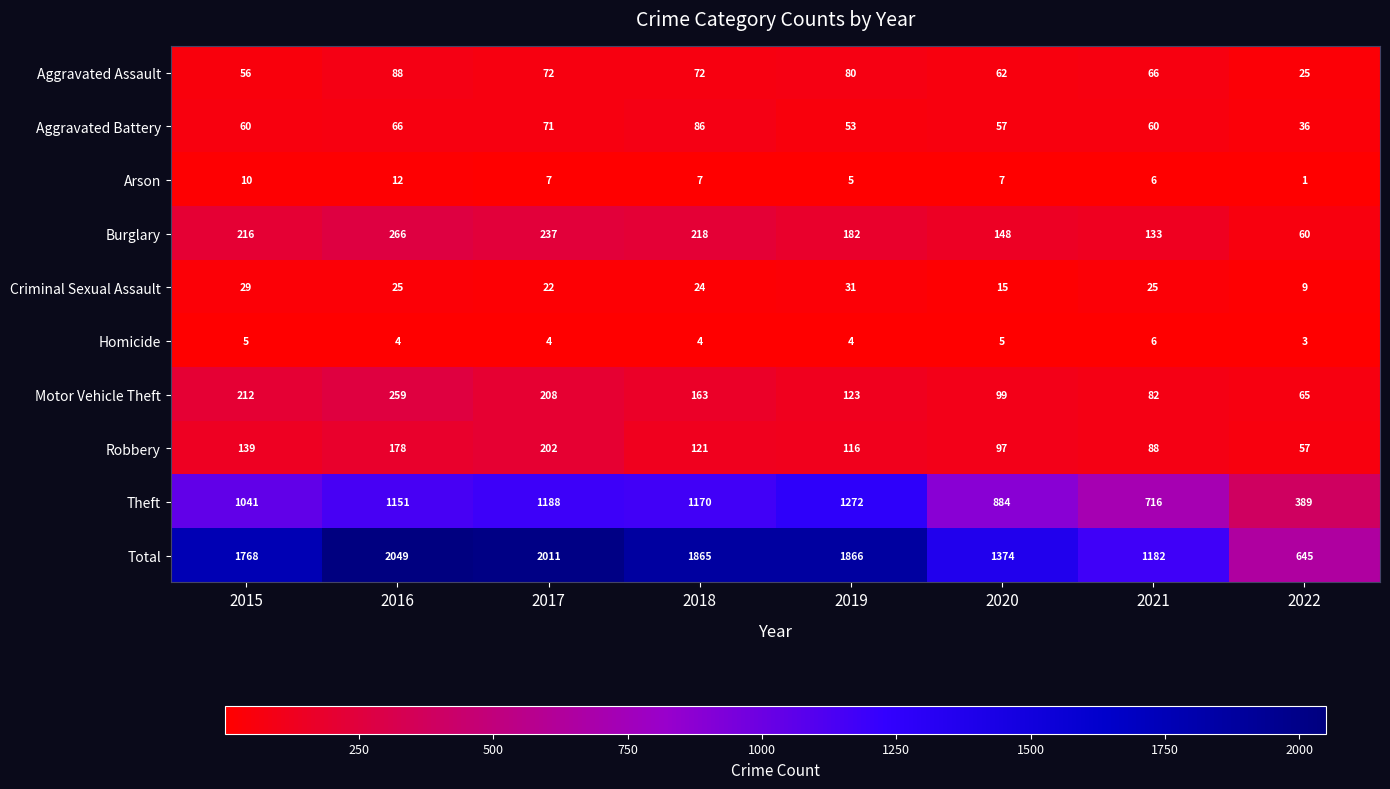

What is the smallest value displayed?

1